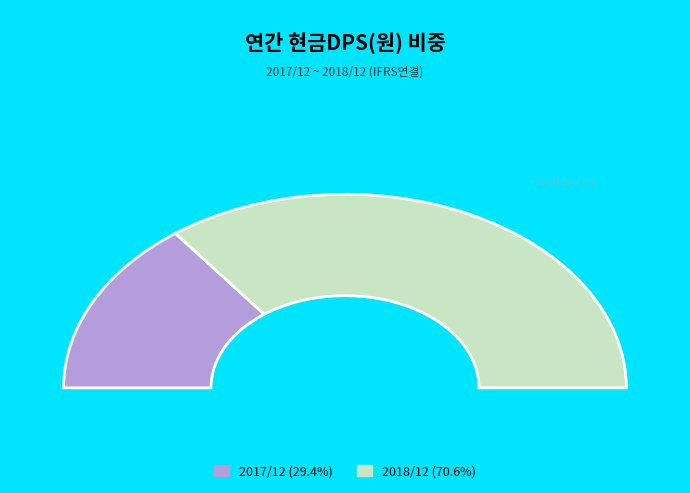

Is 2018/12 the majority of the pie?

Yes